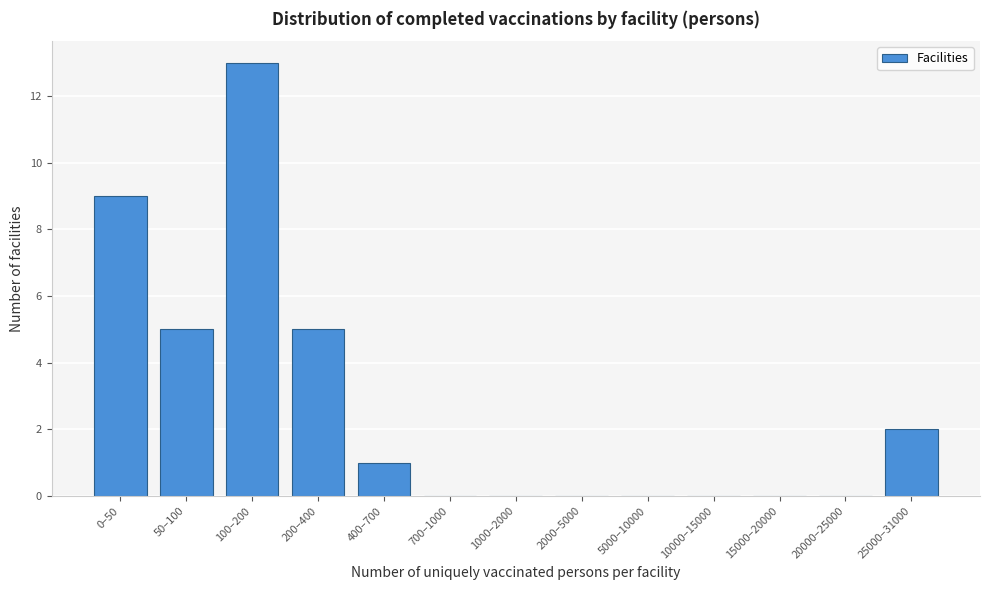

Reading left to right, transcribe all the data shown in this chart.

0–50=9	50–100=5	100–200=13	200–400=5	400–700=1	700–1000=0	1000–2000=0	2000–5000=0	5000–10000=0	10000–15000=0	15000–20000=0	20000–25000=0	25000–31000=2